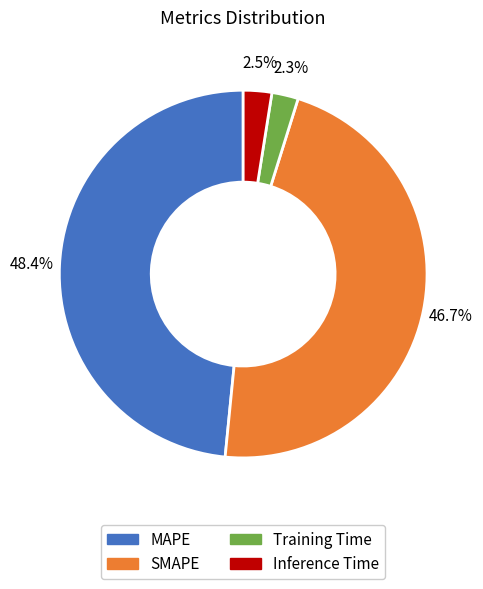

What portion of the pie excludes Inference Time?

97.5%